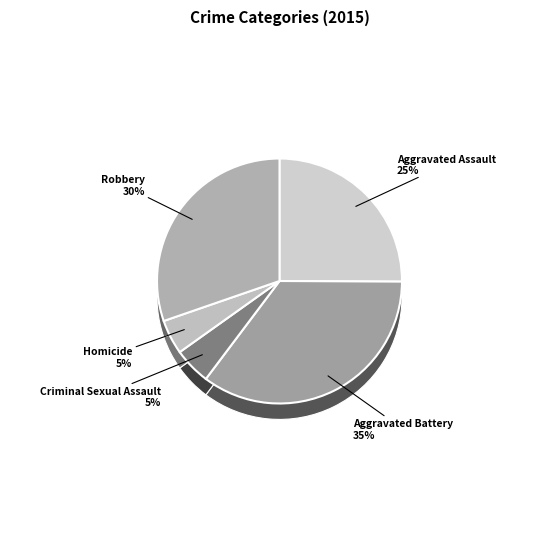

The Aggravated Assault slice represents 10% of the pie. True or false?

False